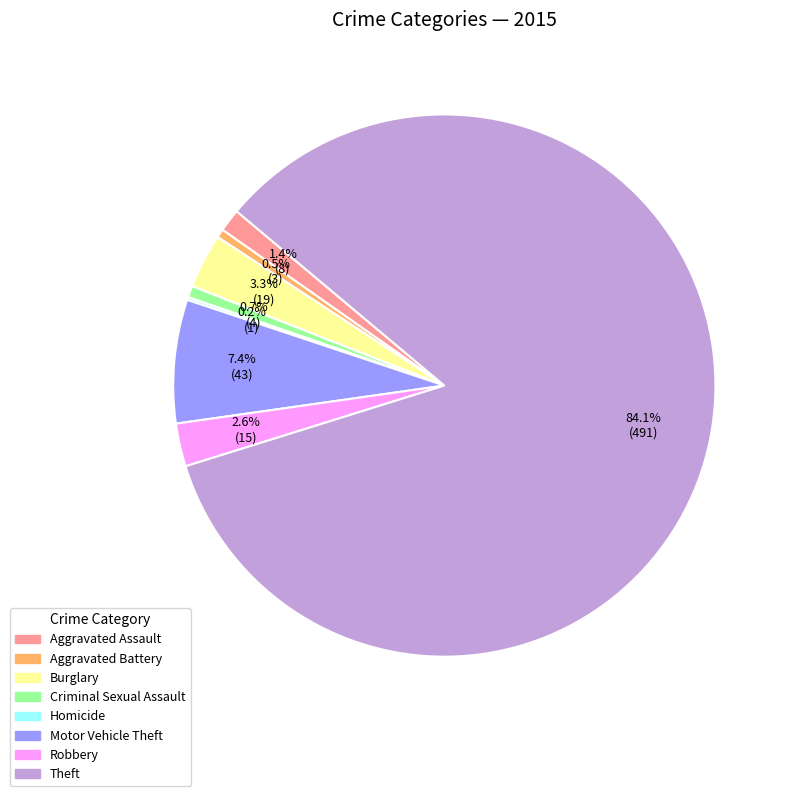

Which category accounts for the majority?

Theft